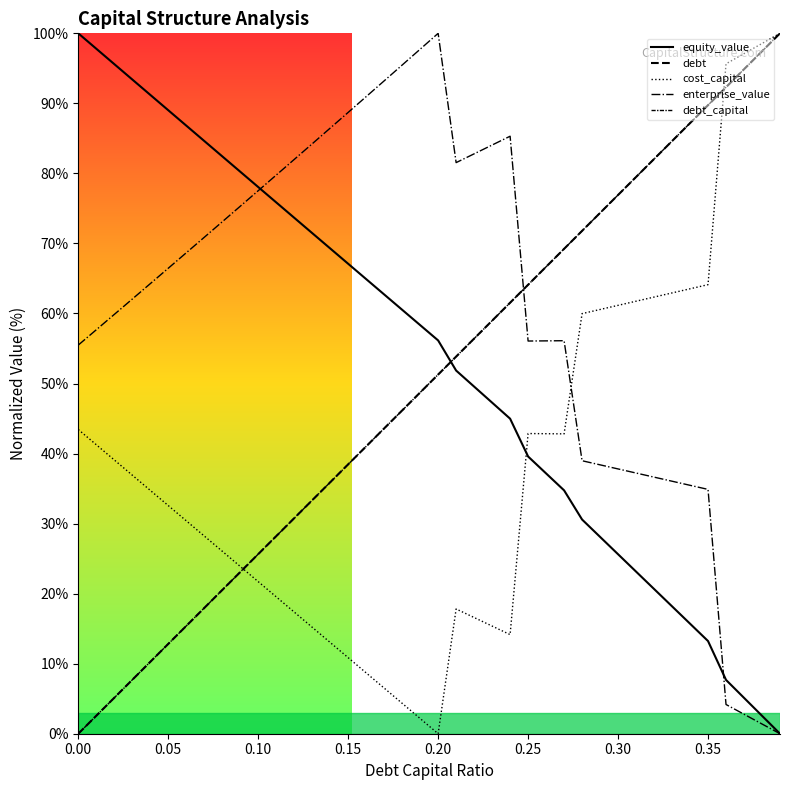

How many intersections are there between debt_capital and debt?

2